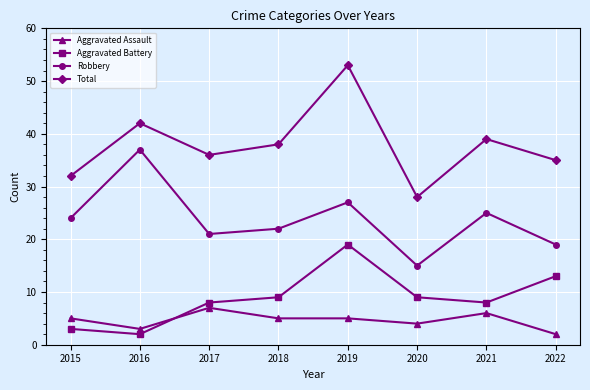

Does the chart have visible grid lines?

Yes